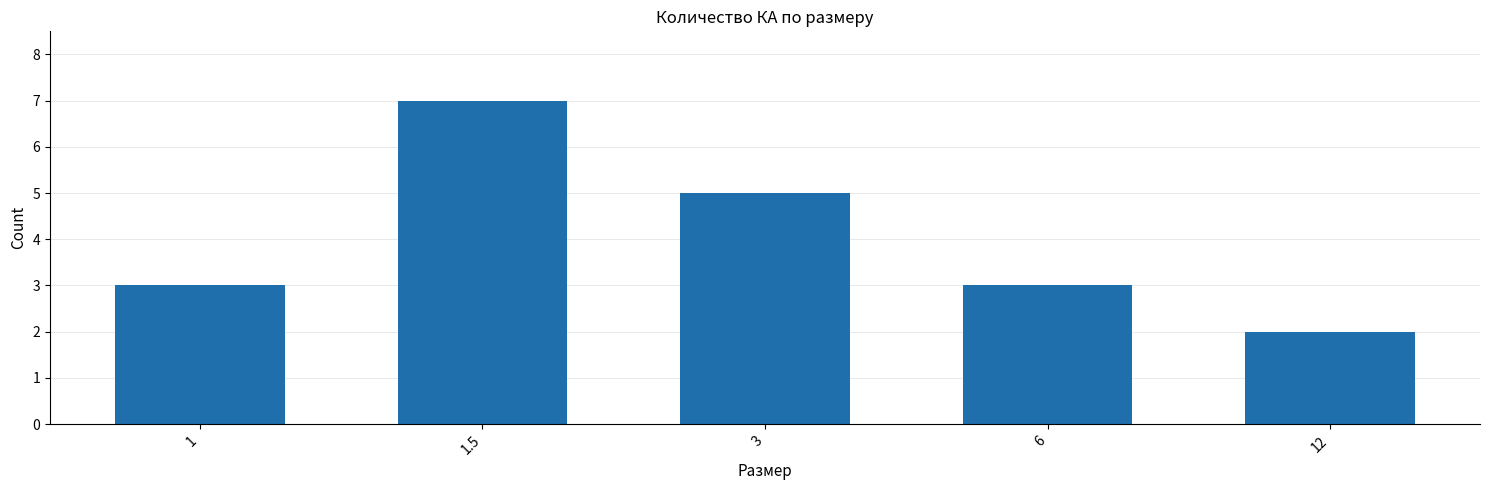

Reading left to right, transcribe all the data shown in this chart.

3	7	5	3	2